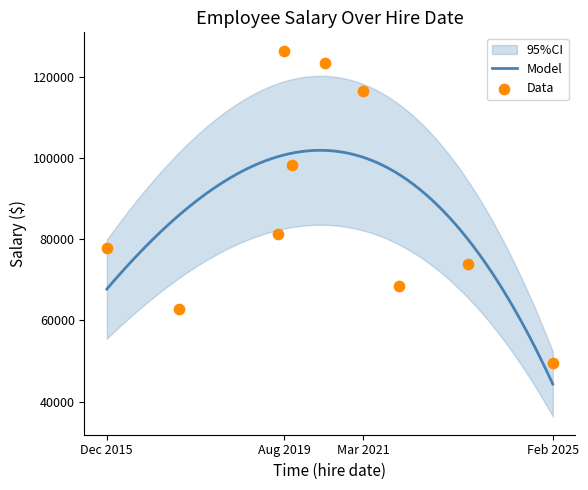

What is the change in value from 2023-05-27 to 2021-03-28?

+42653